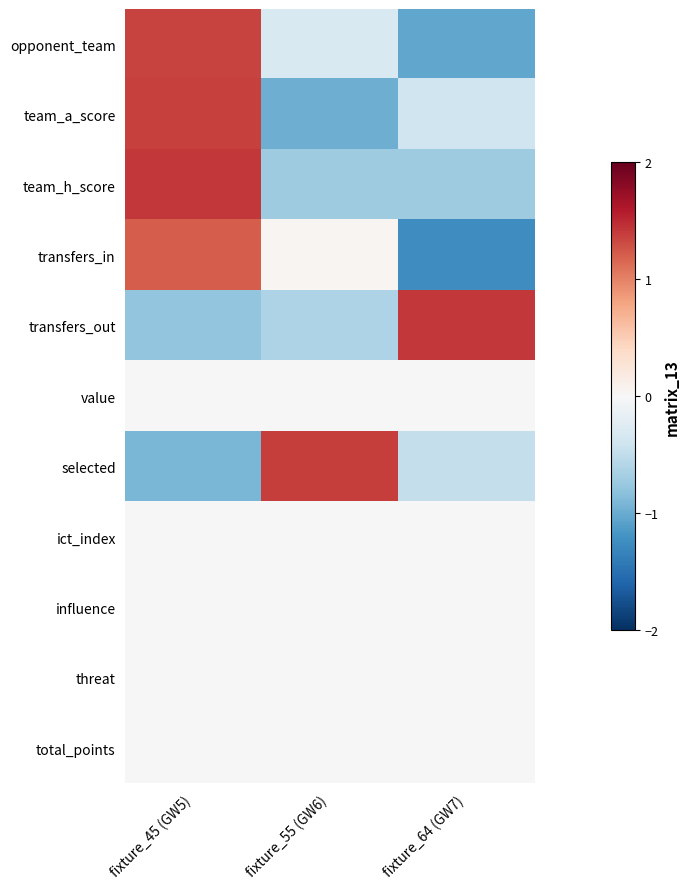

Between fixture_55 (GW6) and fixture_64 (GW7), which series saw the biggest shift?

transfers_out